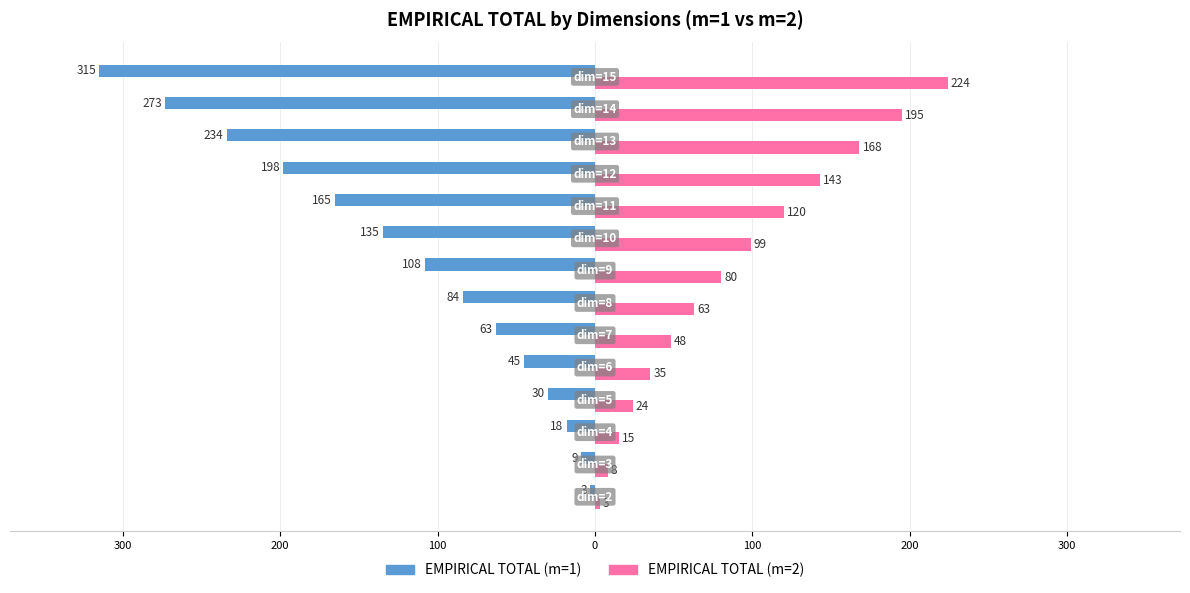

What are all the series names shown in the legend?

EMPIRICAL TOTAL (m=1), EMPIRICAL TOTAL (m=2)